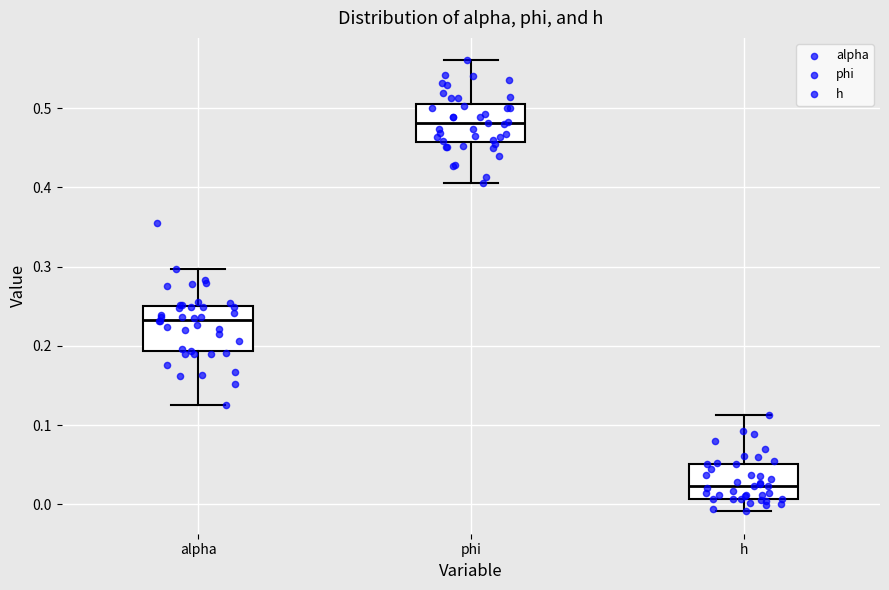

Reading left to right, transcribe this box plot: for each box, give where its median line is, the range the box spans, and where its two whiskers end, as read against the y-axis. The values are not printed on the chart, so give them approximately, as read against the axis.

alpha: median 0.23, box 0.19 to 0.25, whiskers 0.13 to 0.30
phi: median 0.48, box 0.46 to 0.50, whiskers 0.41 to 0.56
h: median 0.02, box 0.01 to 0.05, whiskers -0.01 to 0.11